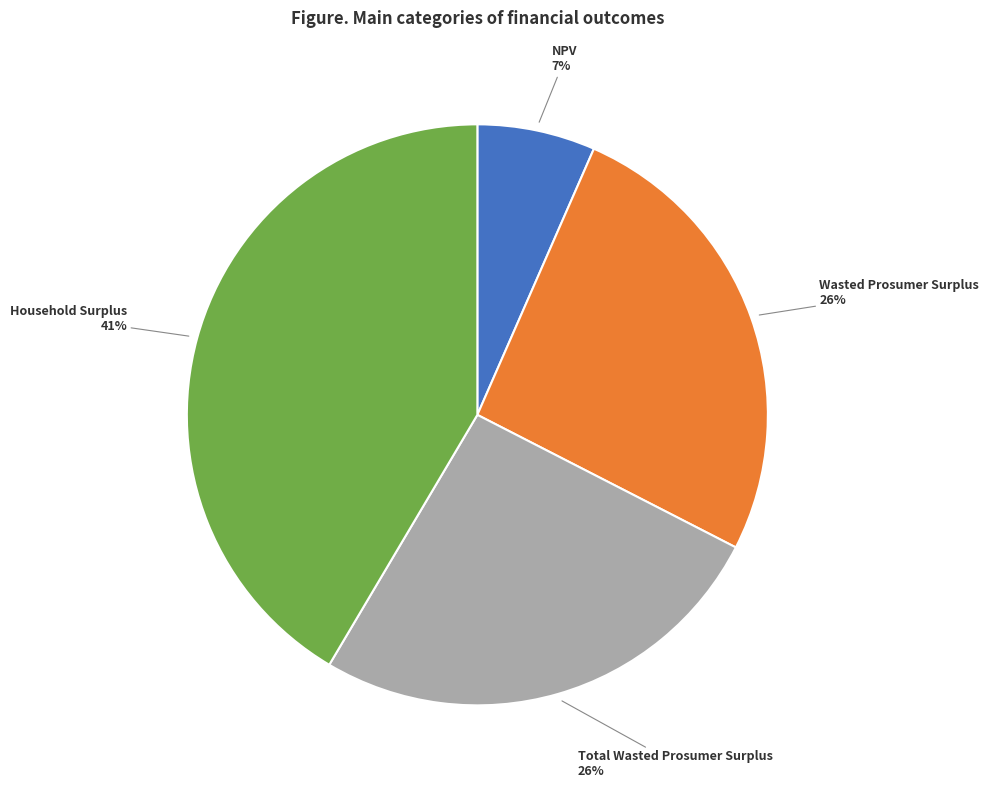

How many slices are in this pie chart?

4